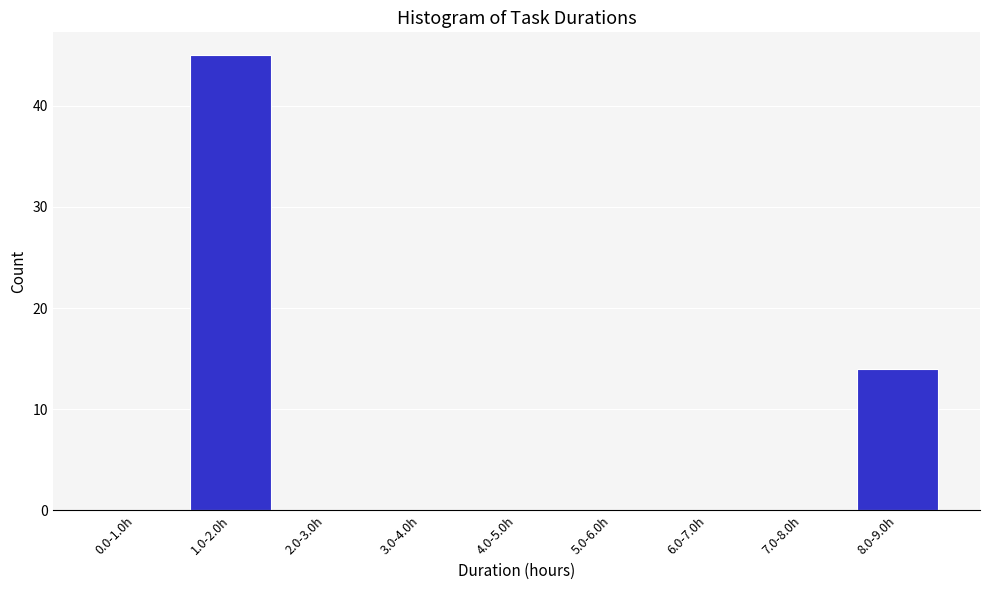

Reading left to right, transcribe all the data shown in this chart.

0.0-1.0h=0	1.0-2.0h=45	2.0-3.0h=0	3.0-4.0h=0	4.0-5.0h=0	5.0-6.0h=0	6.0-7.0h=0	7.0-8.0h=0	8.0-9.0h=14